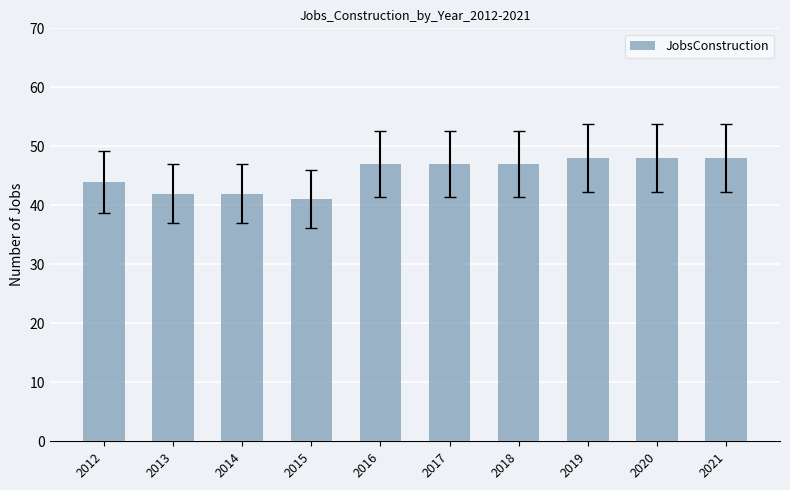

What is the value of the 3rd bar from the left?

42